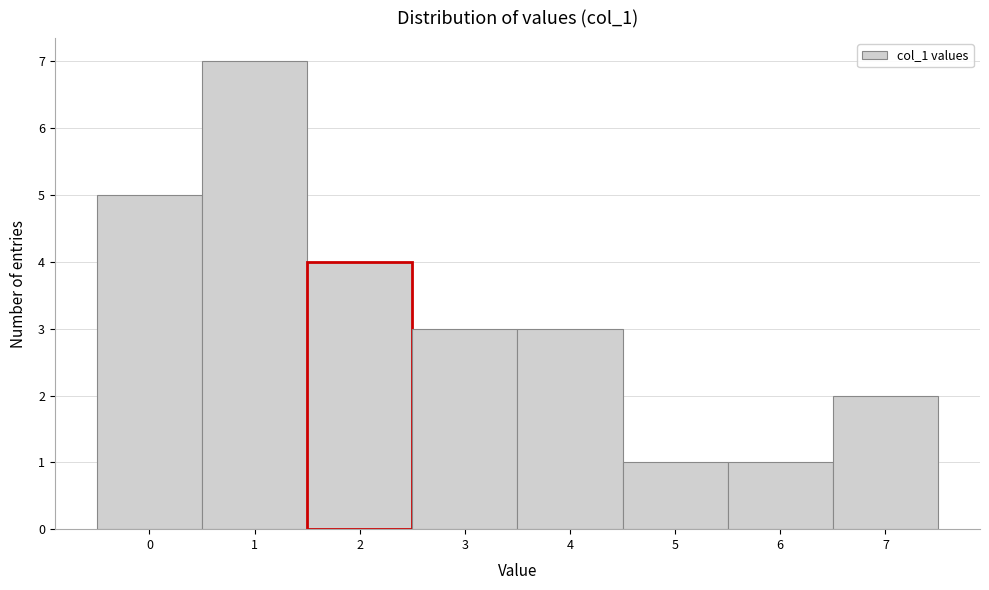

Reading left to right, transcribe this chart: for each bar, give the range it covers on the x-axis and its height. The values are not printed on the chart, so give them approximately, as read against the axis.

-0.5 to 0.5: 5
0.5 to 1.5: 7
1.5 to 2.5: 4
2.5 to 3.5: 3
3.5 to 4.5: 3
4.5 to 5.5: 1
5.5 to 6.5: 1
6.5 to 7.5: 2